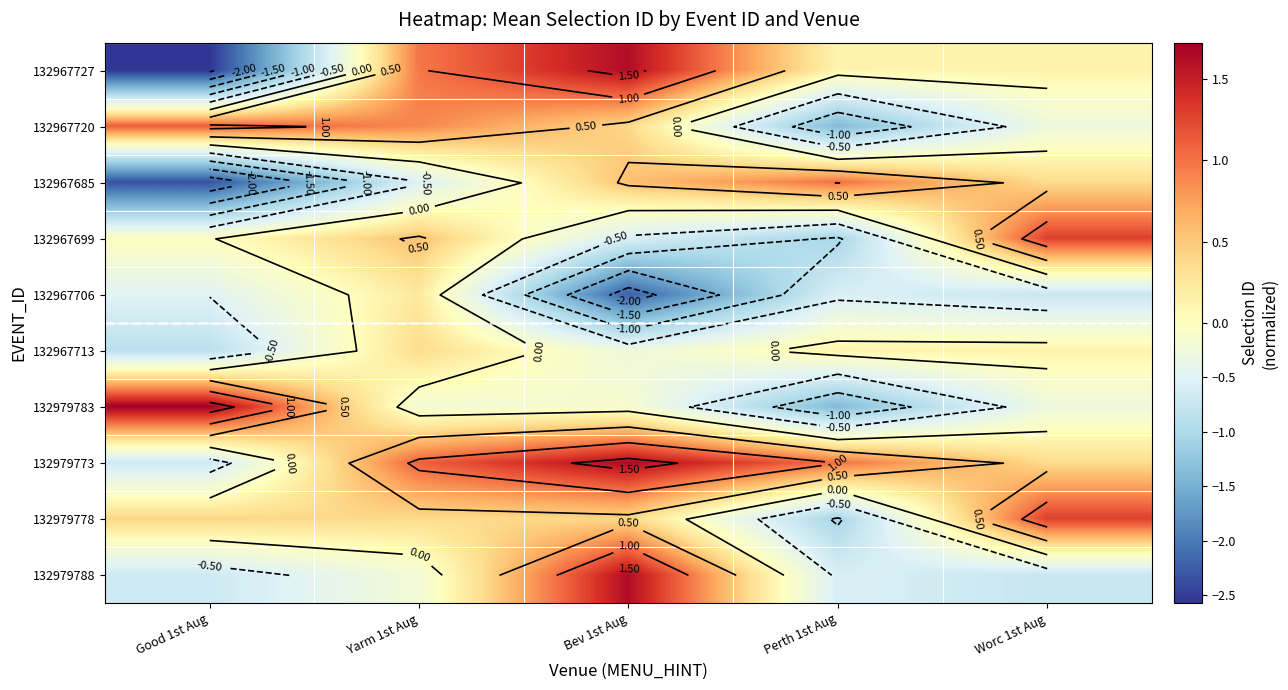

Rank the series at Worc 1st Aug from highest to lowest value.

132967699, 132979778, 132967685, 132979773, 132967727, 132967713, 132967720, 132979783, 132967706, 132979788